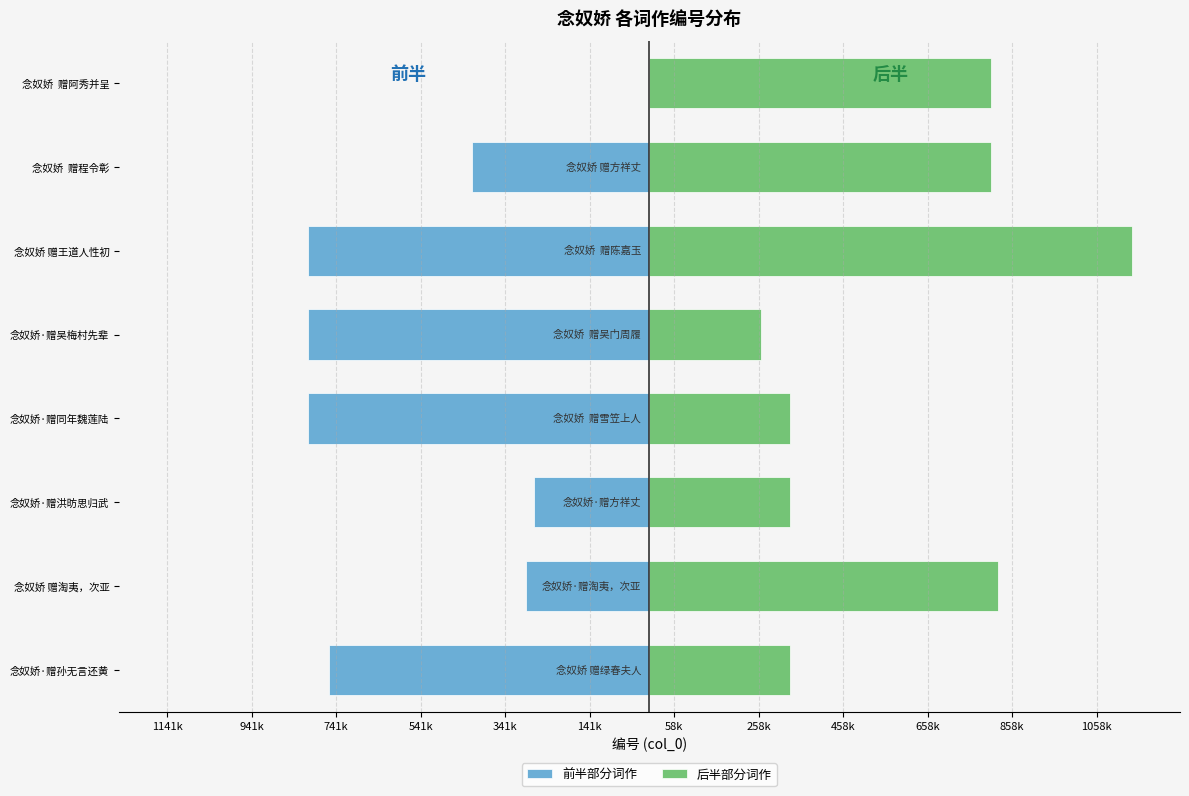

What is the maximum value for 后半部分词作?

1141730